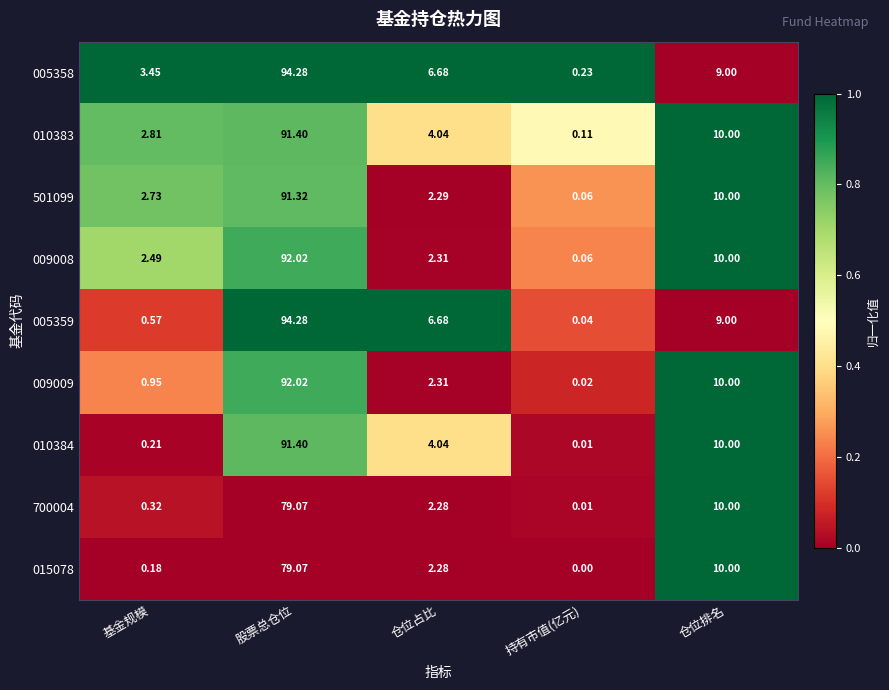

At which category is the sum across all series the highest?

股票总仓位